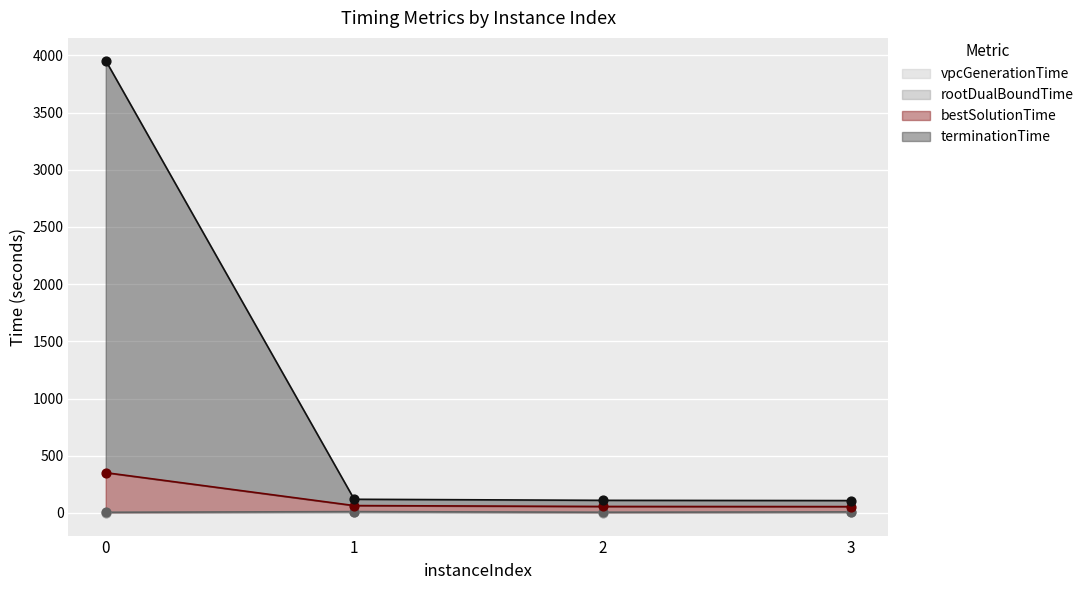

Which series contains the lowest Y value?

vpcGenerationTime